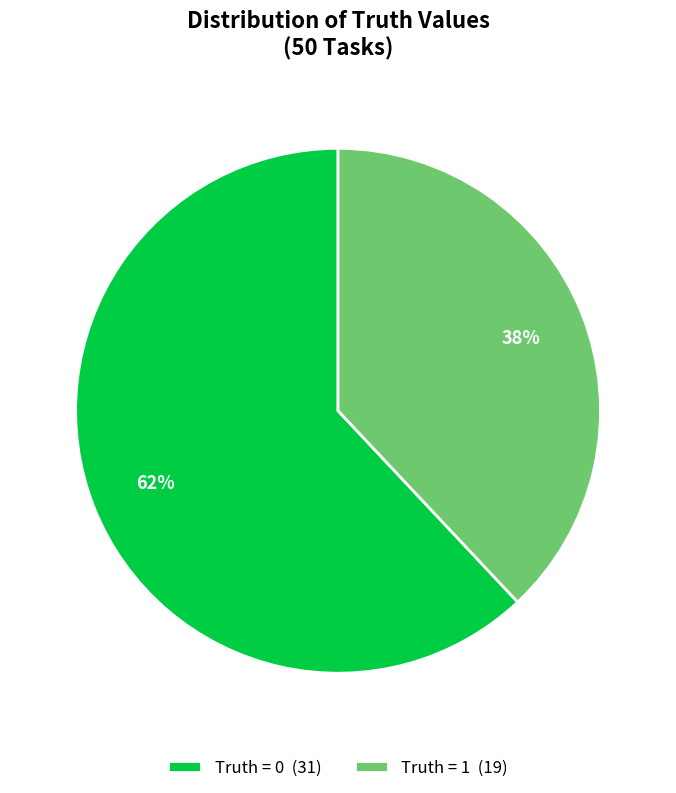

True or false: Truth = 0 (31) accounts for 62% of the total.

True